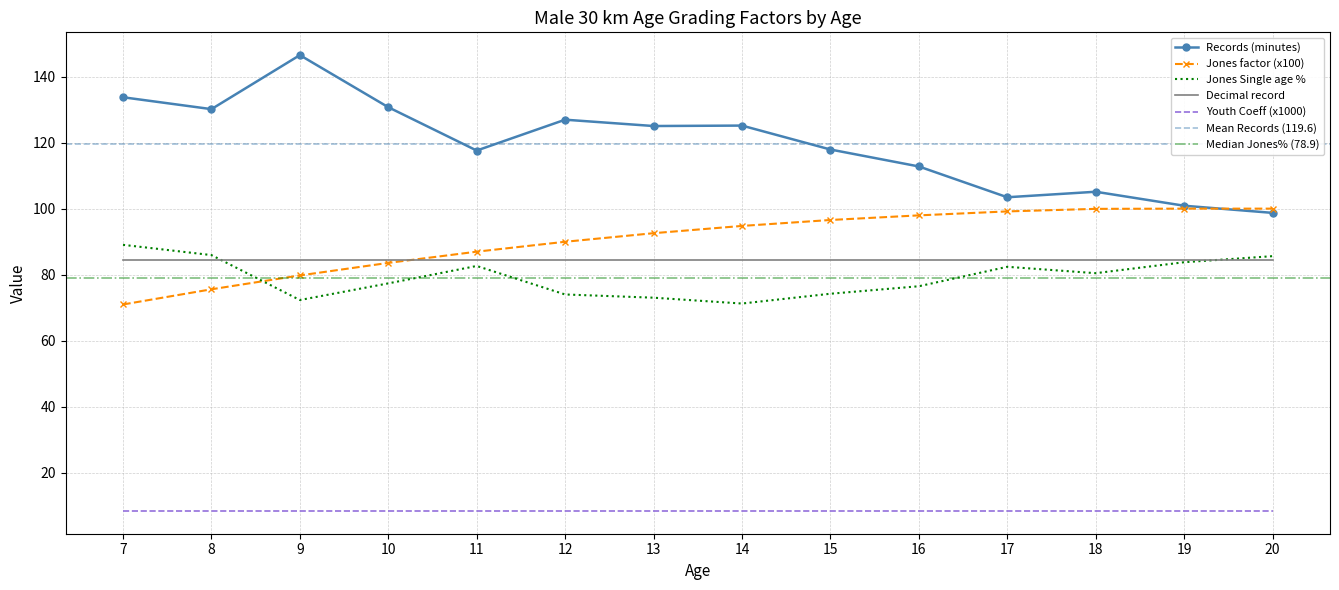

Read the Jones factor (x100) value at 12.

90.0